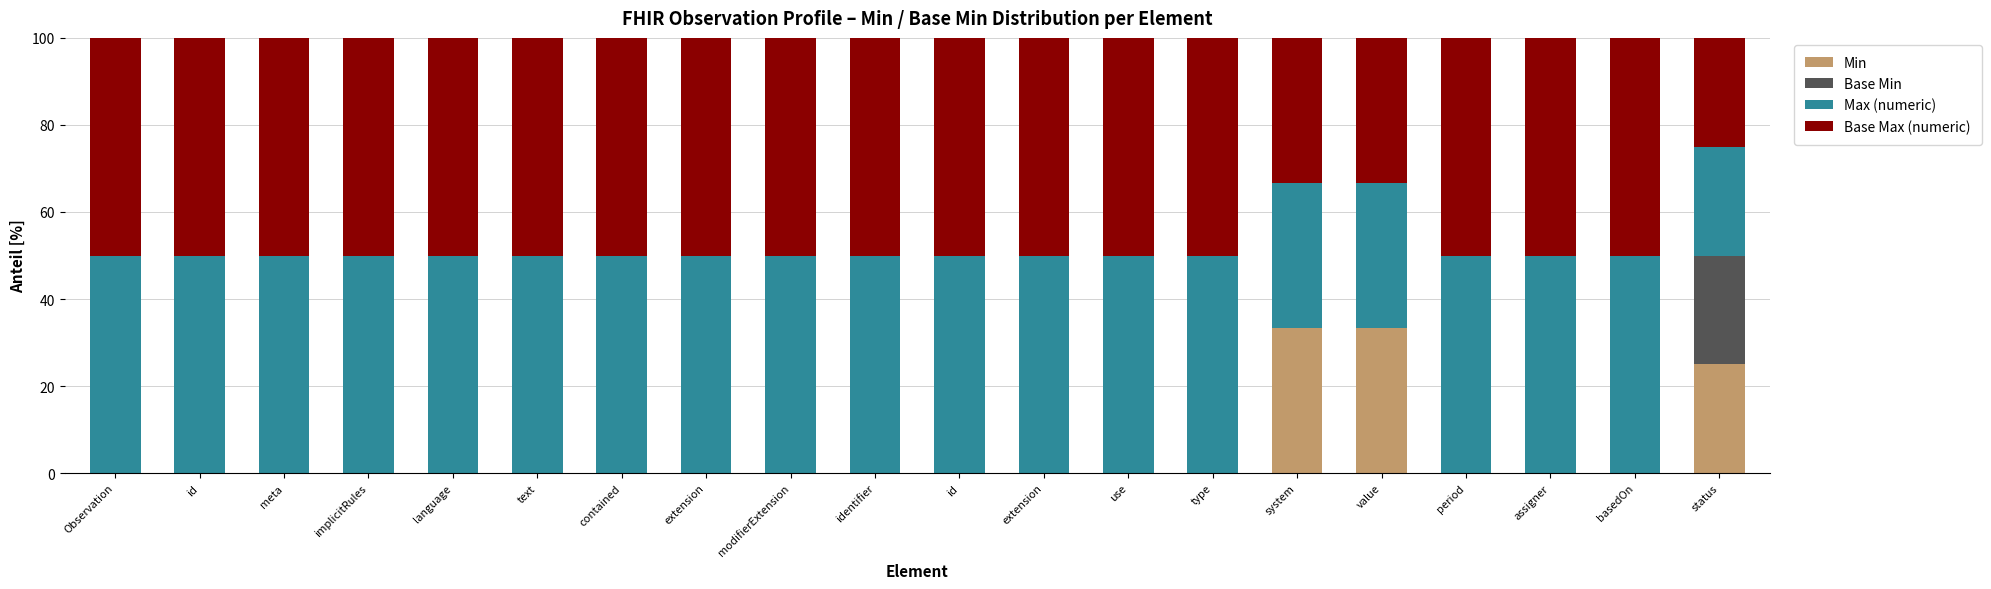

Rank the series at id from highest to lowest value.

Max (numeric), Base Max (numeric), Min, Base Min